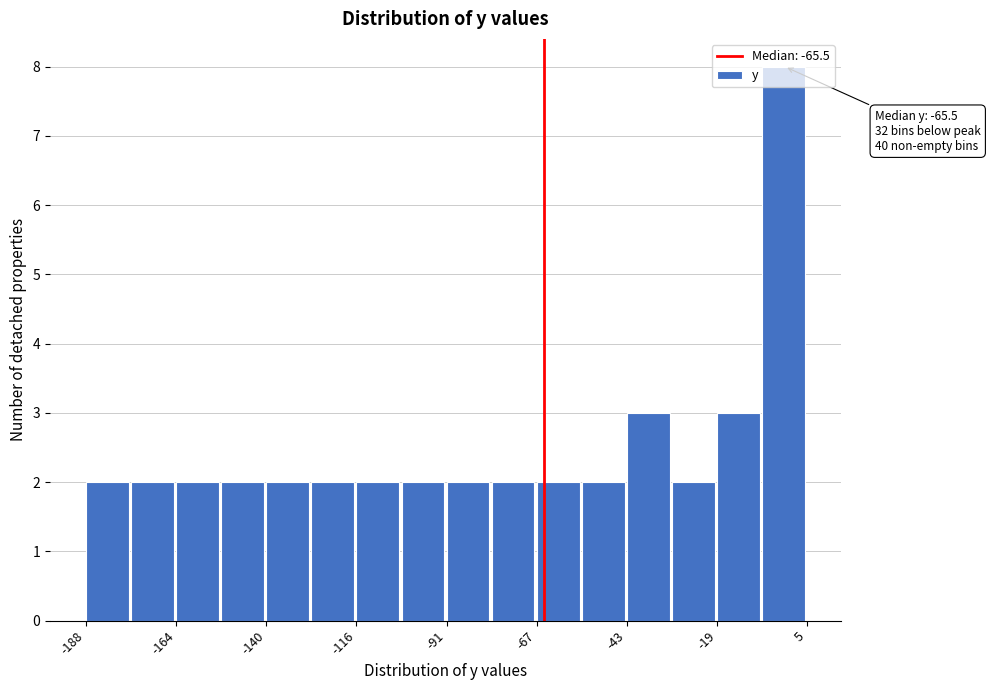

Read against the x-axis, roughly where is the centre of the tallest bar?

0